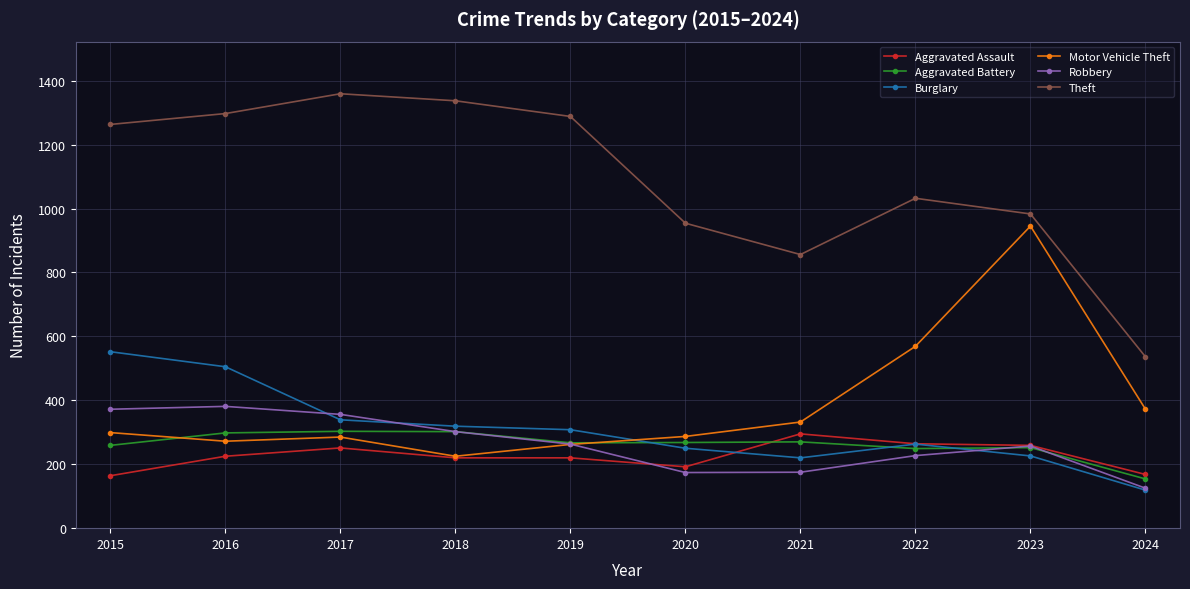

Is the value of Aggravated Battery at 2024 greater than the value of Robbery at 2018?

No